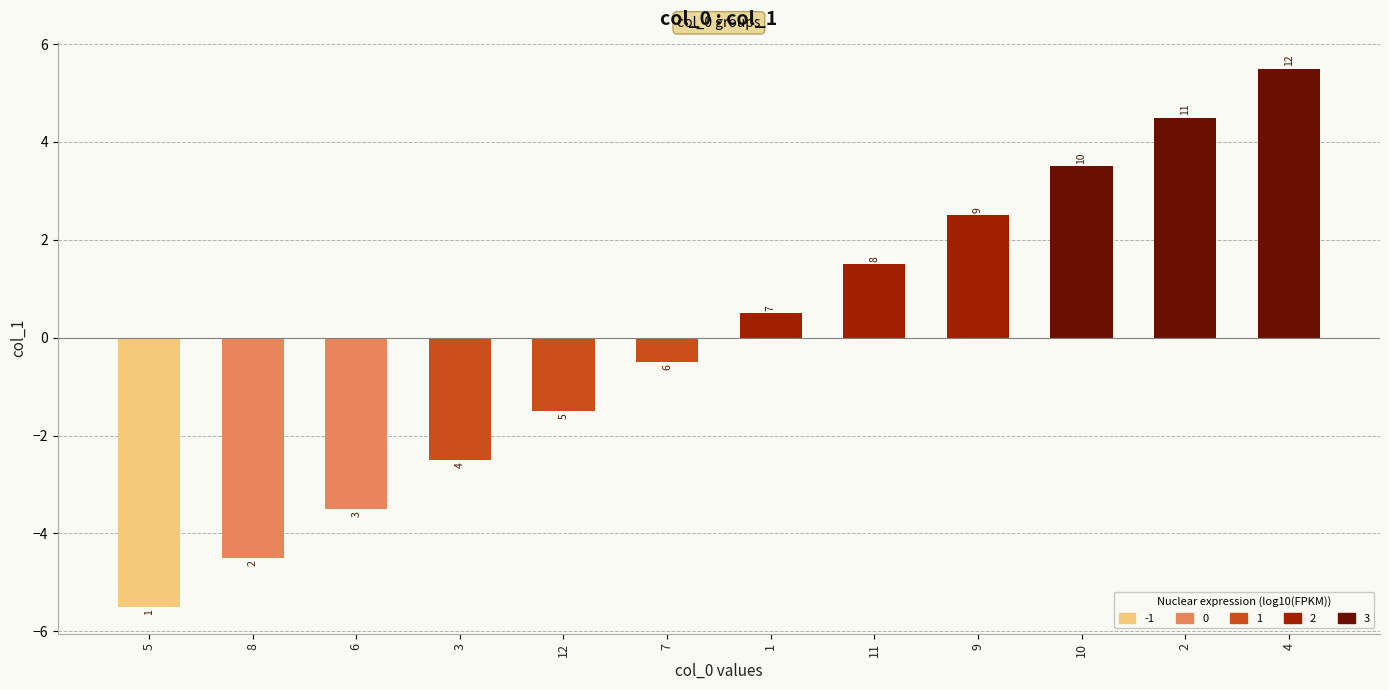

What is the difference between the maximum and minimum values?

11.0